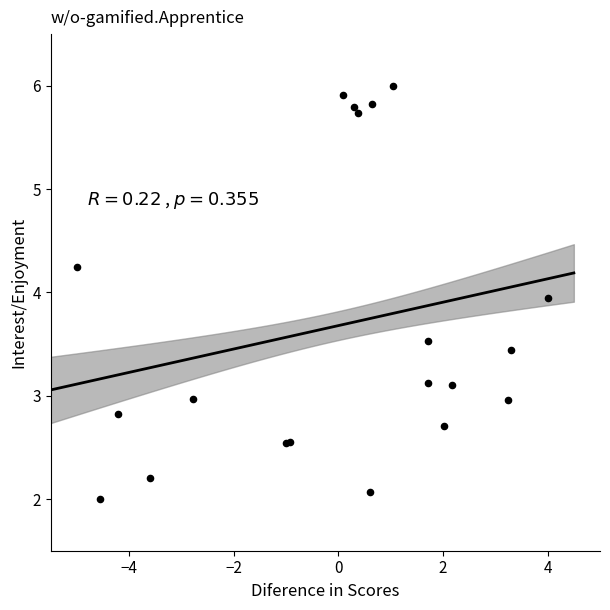

What Y value in the scatter plot is closest to 4?

3.9